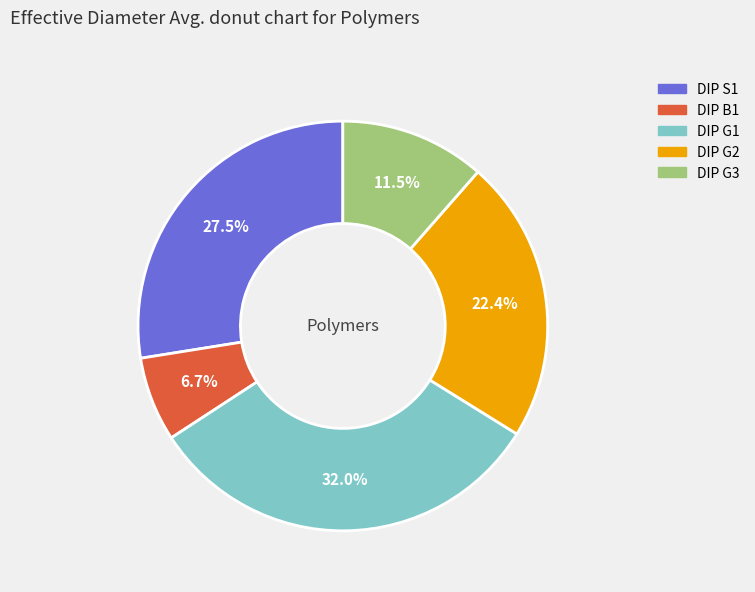

What is the largest slice in the pie chart?

DIP G1